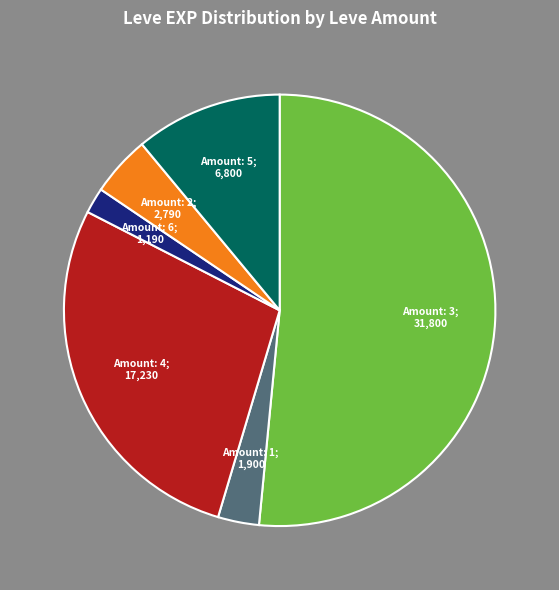

Does any single category account for the majority?

Yes